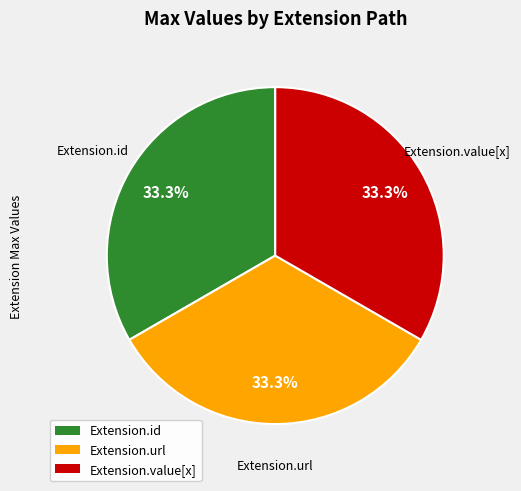

What portion of the pie excludes Extension.value[x]?

66.7%